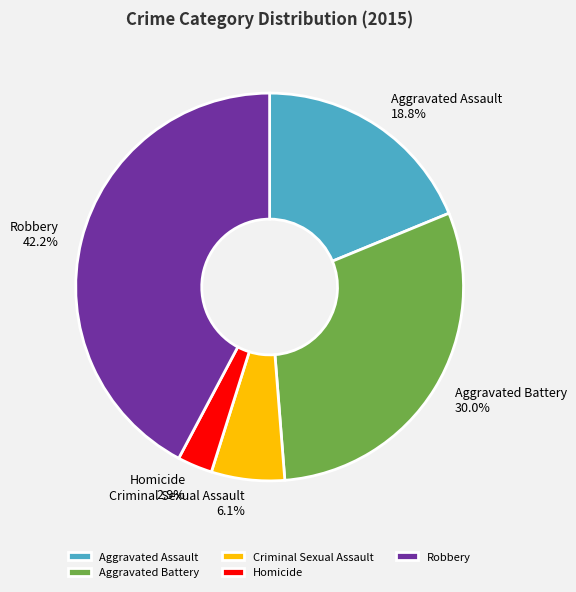

To the nearest percent, what is the difference between the largest and smallest slice percentages?

39%